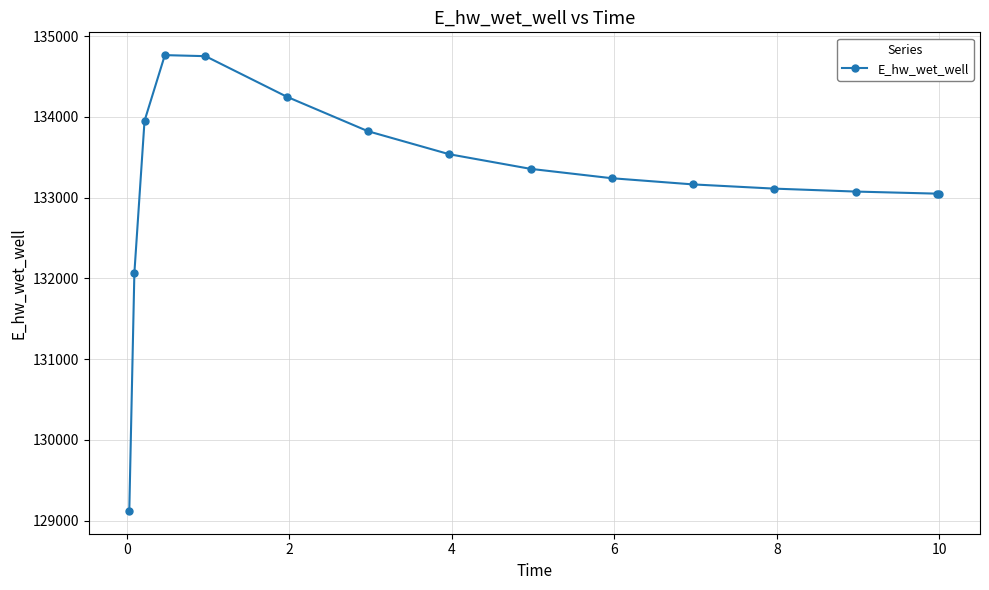

What is the sum of all values?

1998300.4